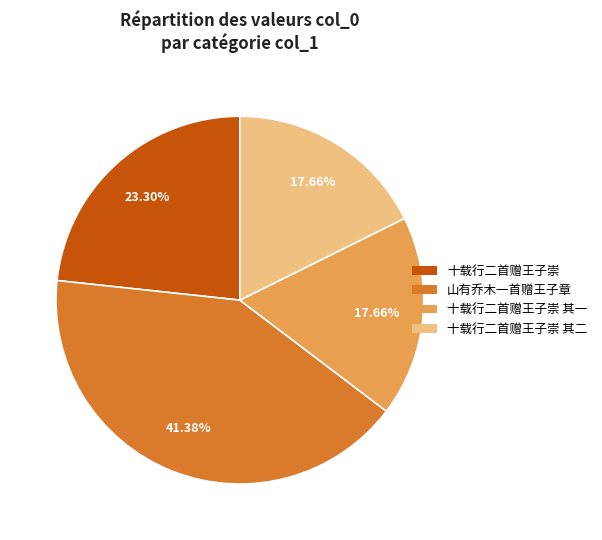

Is 山有乔木一首赠王子章 the majority of the pie?

No